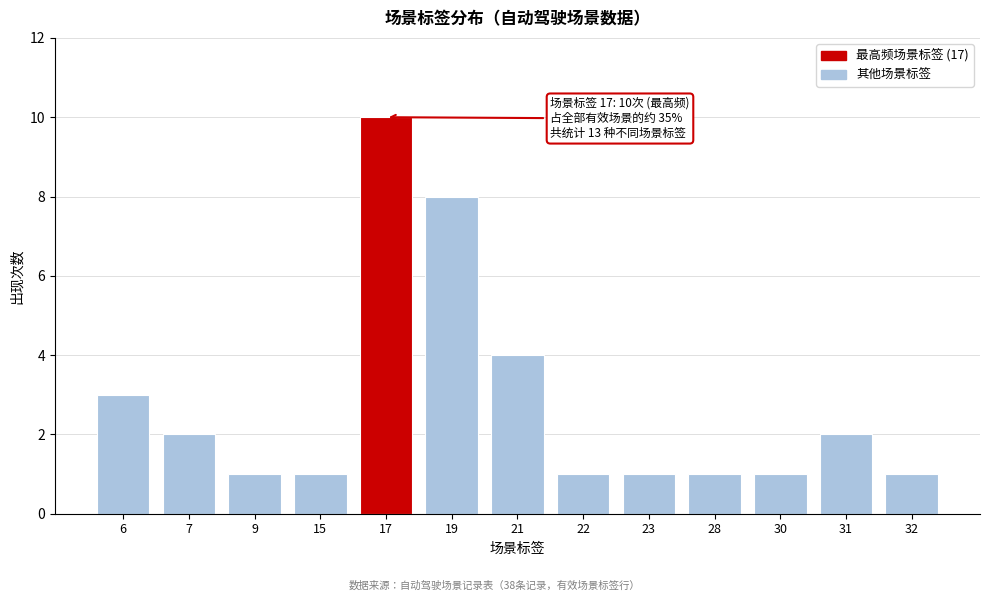

Reading right to left, transcribe all the data shown in this chart.

1	2	1	1	1	1	4	8	10	1	1	2	3